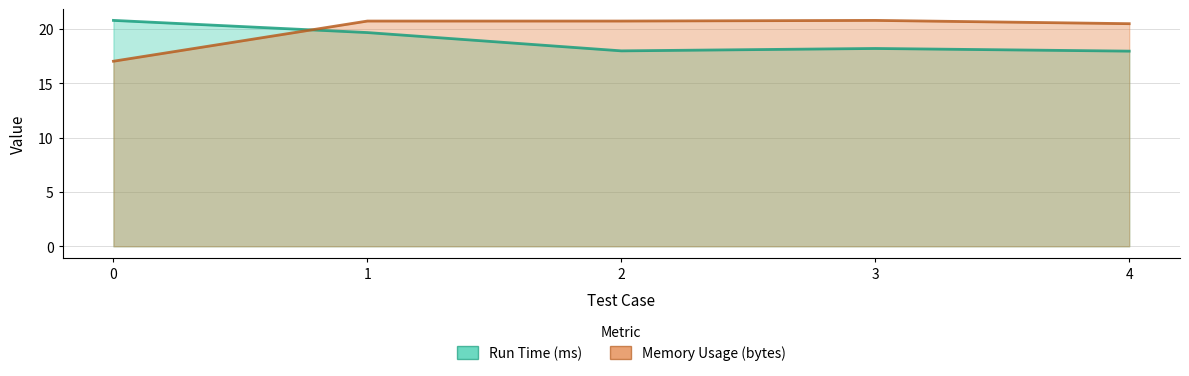

What is the difference between the second highest and minimum values in the Memory Usage (bytes) series?

3.7